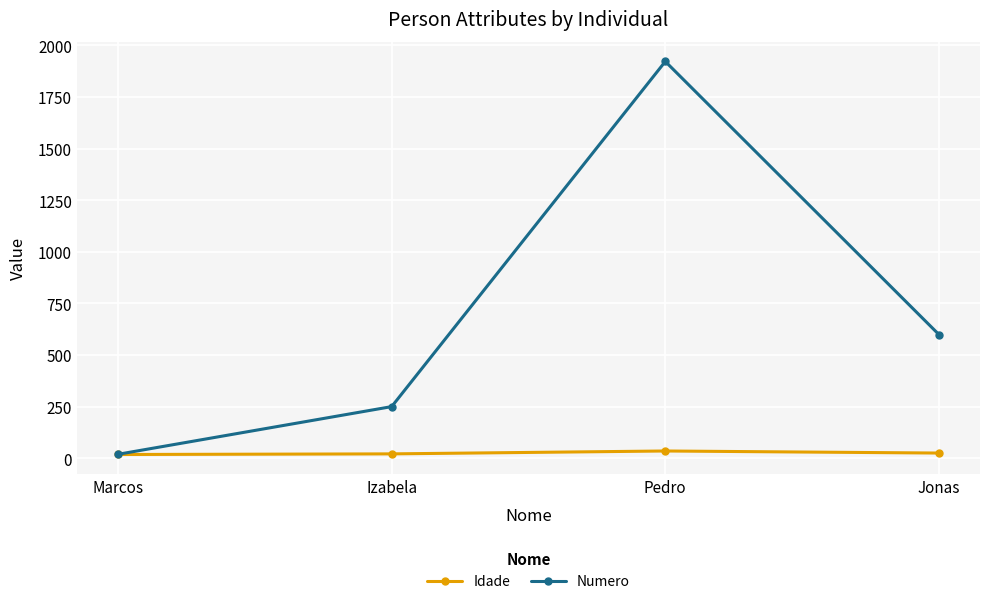

Rank the series by their average value, from highest to lowest.

Numero, Idade